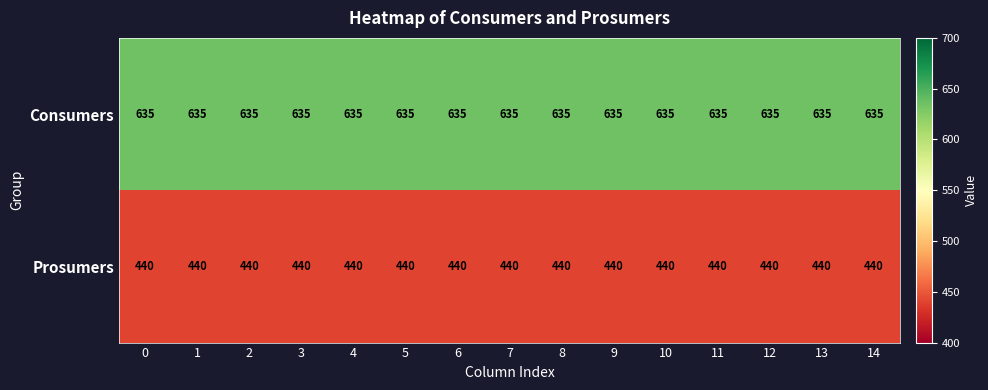

What is the maximum value for Prosumers?

440